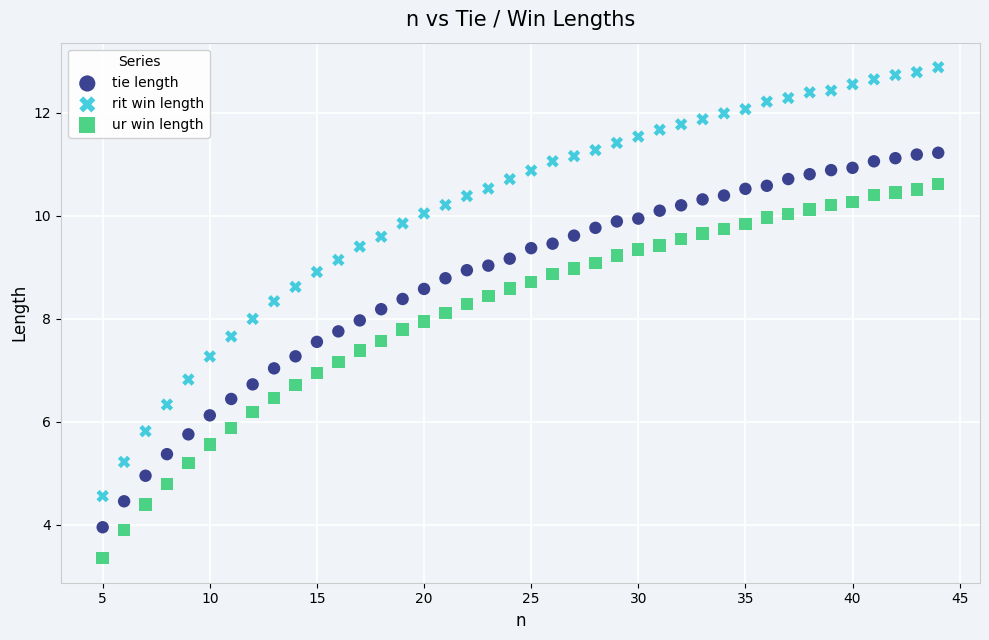

Which series contains the highest Y value?

rit win length